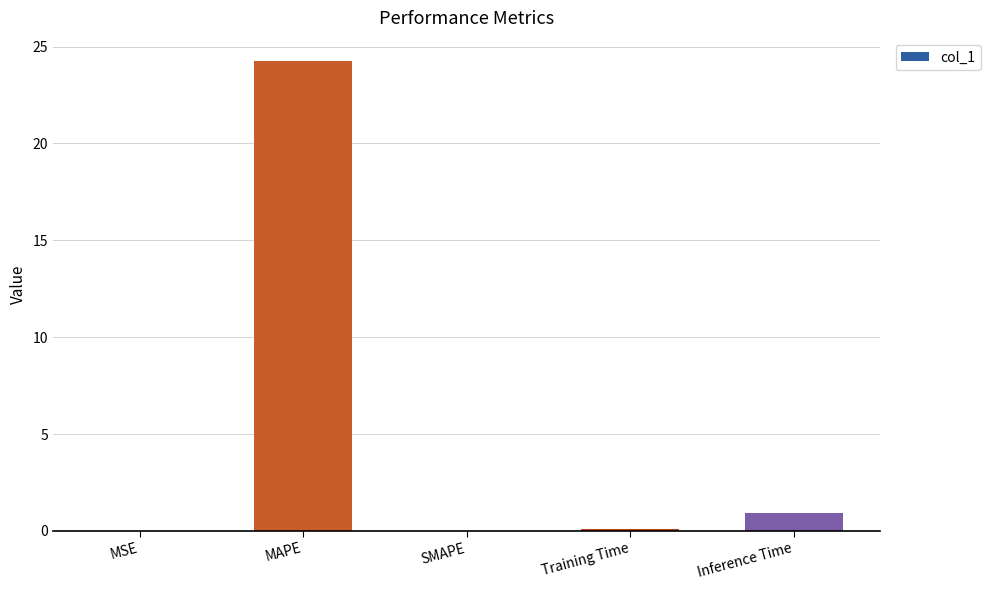

Which has a higher value, MAPE or Inference Time?

MAPE